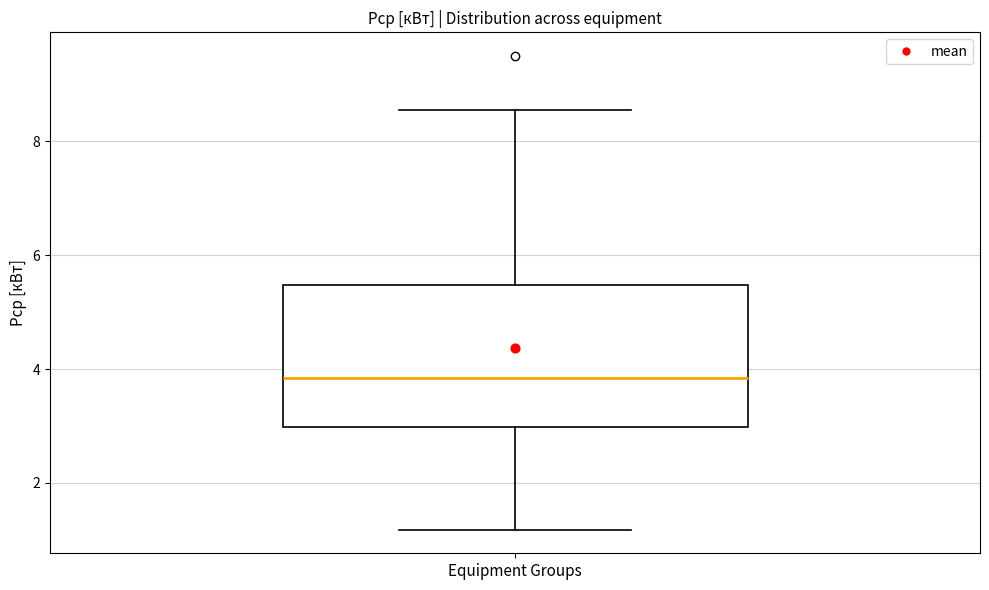

Transcribe this box plot: give where the median line is, the range the box spans, and where the two whiskers end, as read against the y-axis. The values are not printed on the chart, so give them approximately, as read against the axis.

median 3.8, box 3.0 to 5.4, whiskers 1.2 to 8.6